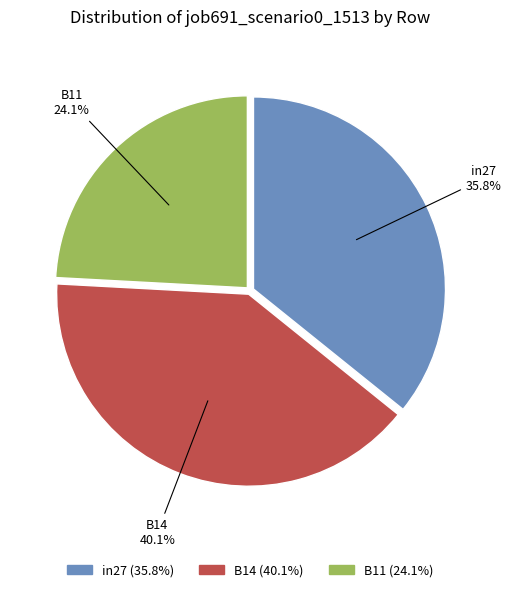

To the nearest percent, what percentage of the pie is in27?

36%